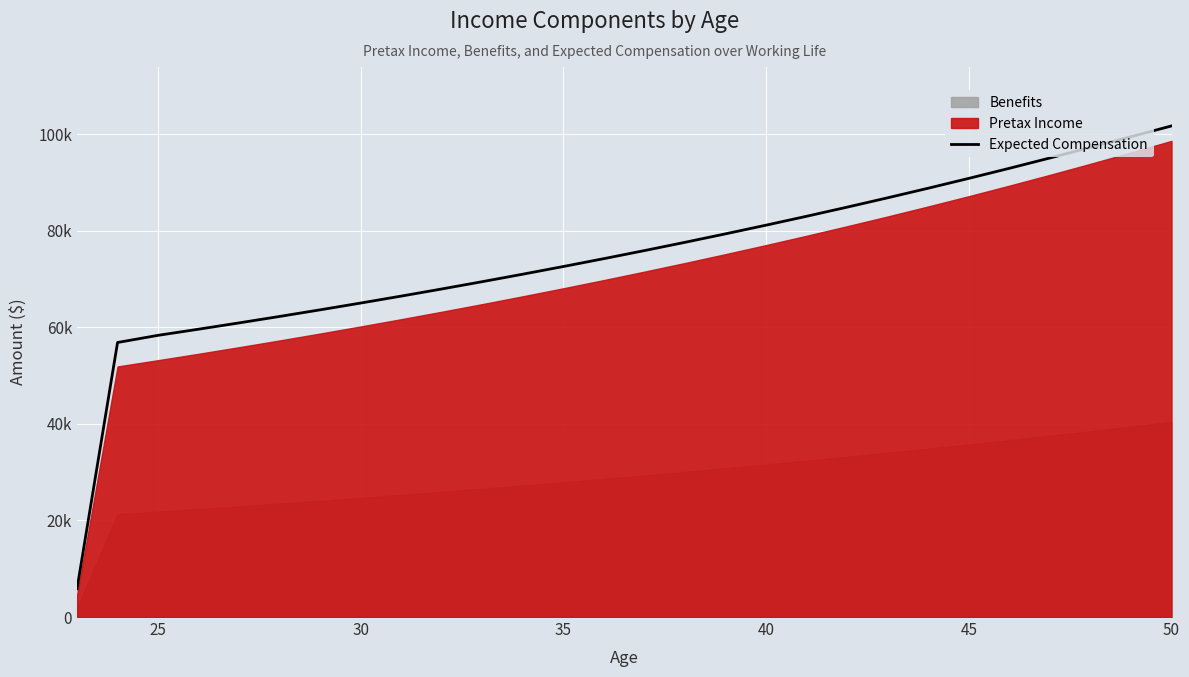

Reading left to right, transcribe all the data shown in this chart.

5850.0	56870.1	58353.4	59626.2	60930.8	62268.1	63638.7	65043.7	66483.7	67959.8	69472.7	71023.5	72613.1	74242.3	75912.4	77624.1	79378.7	81177.1	83020.5	84910.0	86846.7	88831.8	90866.6	92952.2	95090.0	97281.2	99498.6	101730.5